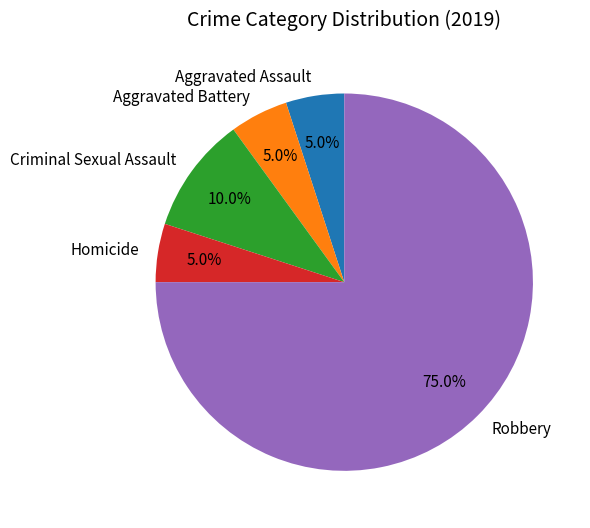

Is it true that Homicide is 1% of the pie?

False